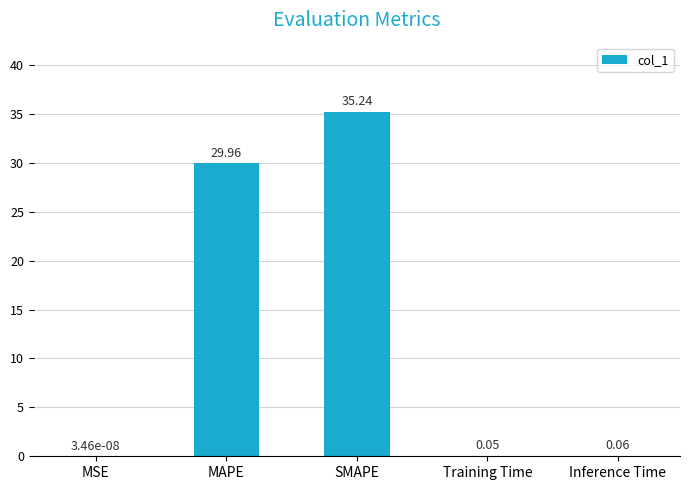

What is the change in value from SMAPE to Training Time?

-35.2